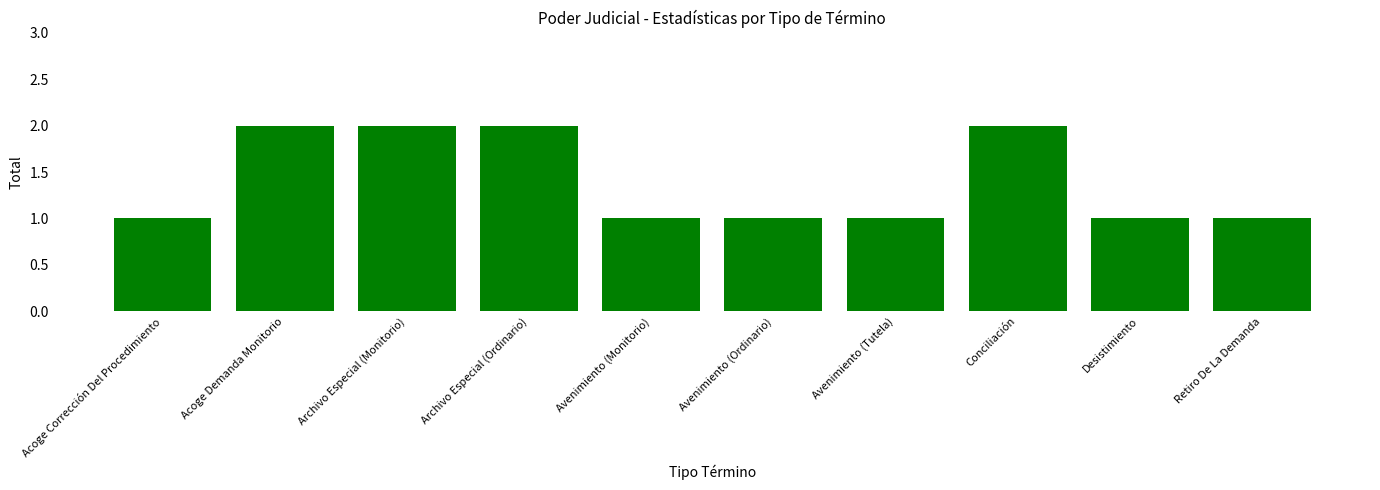

Approximately how many times larger is the value at Avenimiento (Tutela) compared to Acoge Corrección Del Procedimiento?

1.0